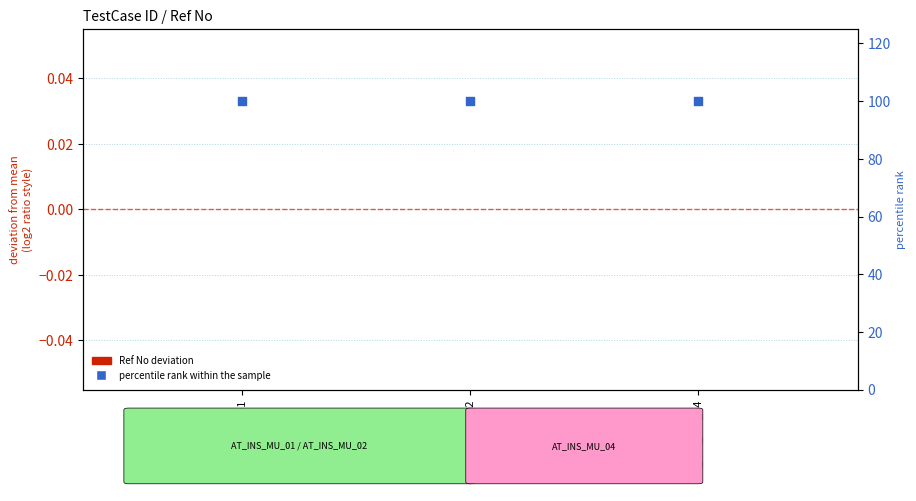

Is the value of Ref No (deviation) at AT_INS_MU_02 greater than the value of percentile rank within the sample at AT_INS_MU_01?

No